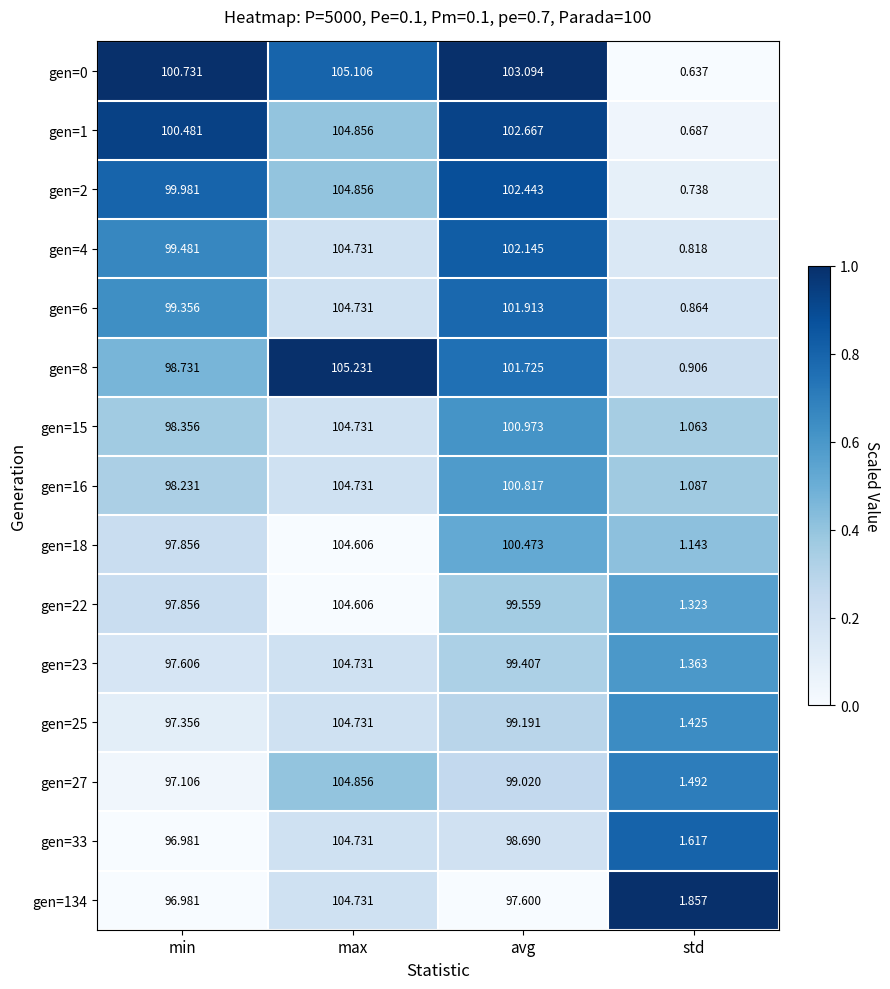

What is the maximum value shown in the chart?

105.2